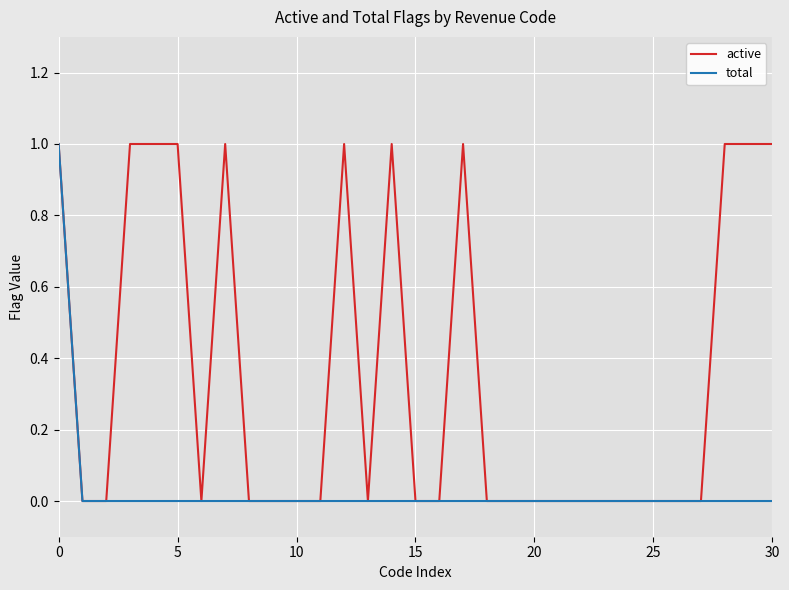

List the series in order of their overall mean, highest first.

active, total